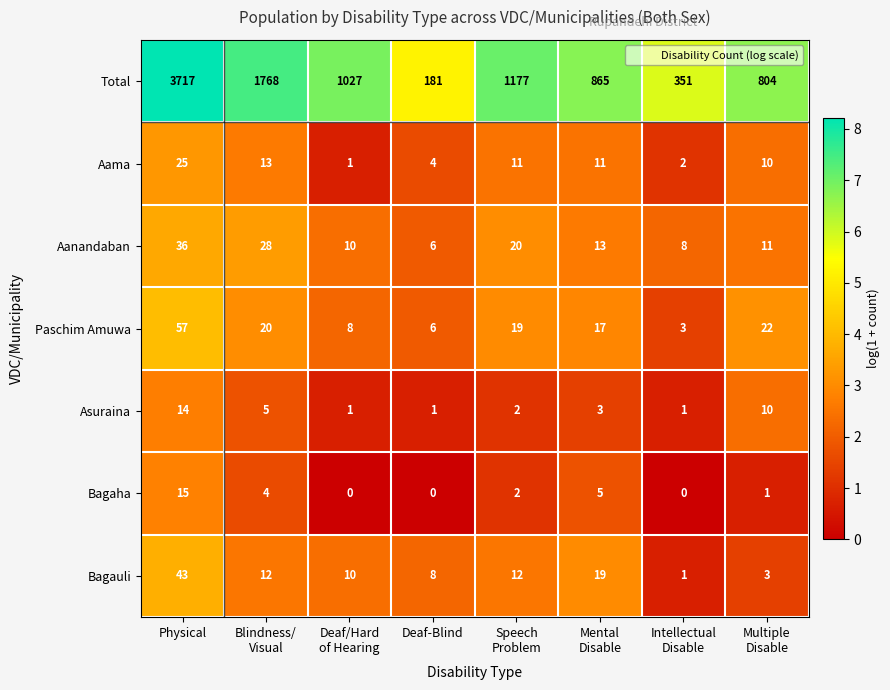

List the series in order of their peak value, lowest first.

Asuraina, Bagaha, Aama, Aanandaban, Bagauli, Paschim Amuwa, Total